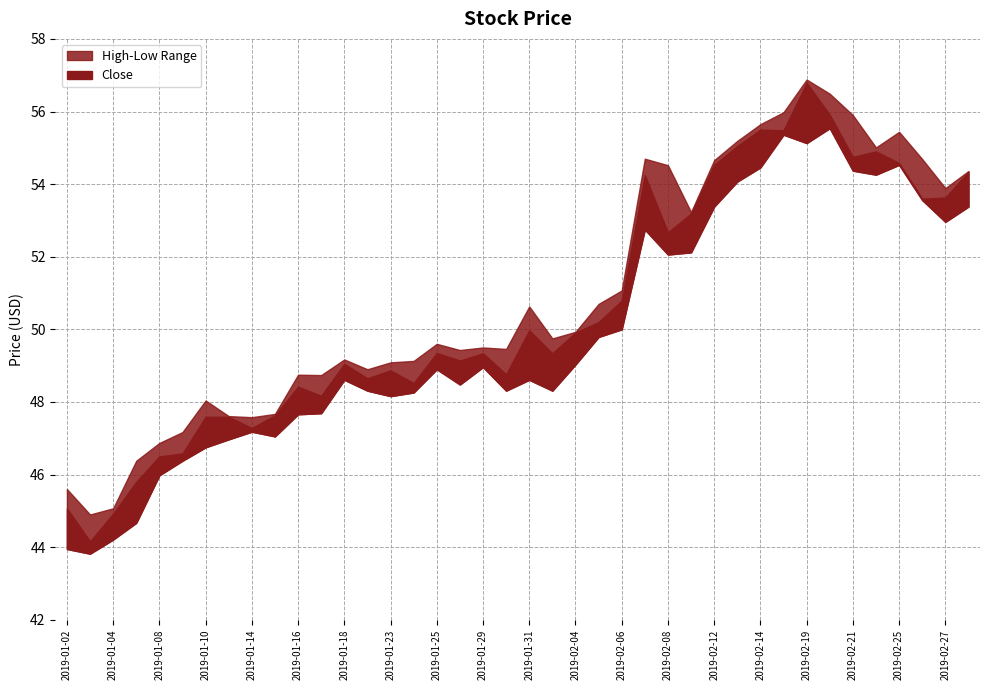

Is it true that Low equals 29.1 at 2019-01-09?

False